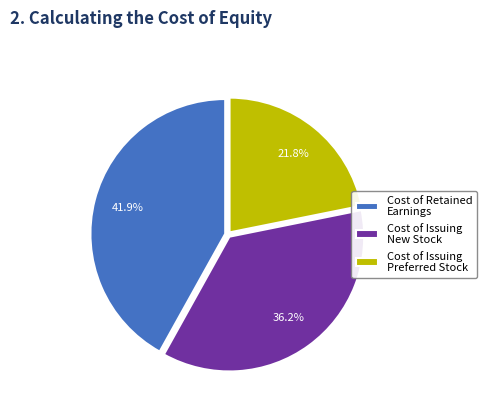

To the nearest percent, what is the average slice percentage?

33%